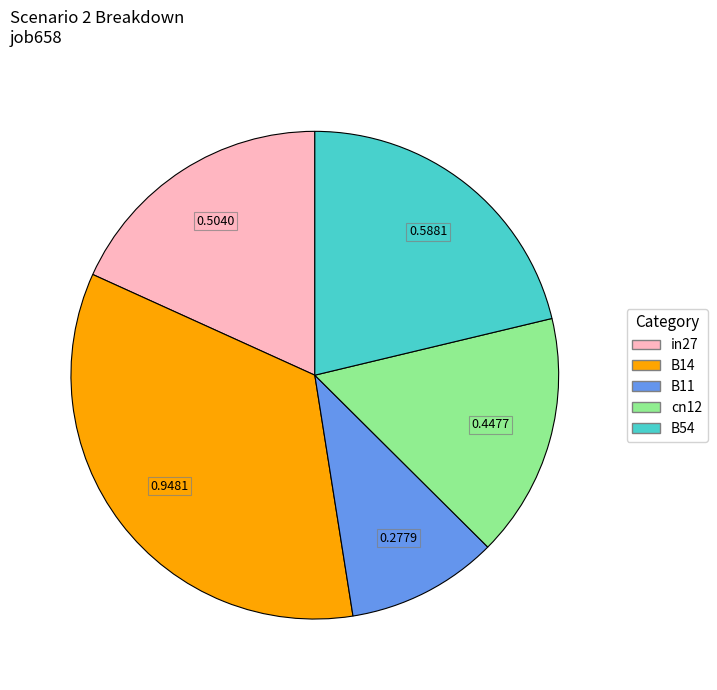

What is the smallest slice in the pie chart?

B11